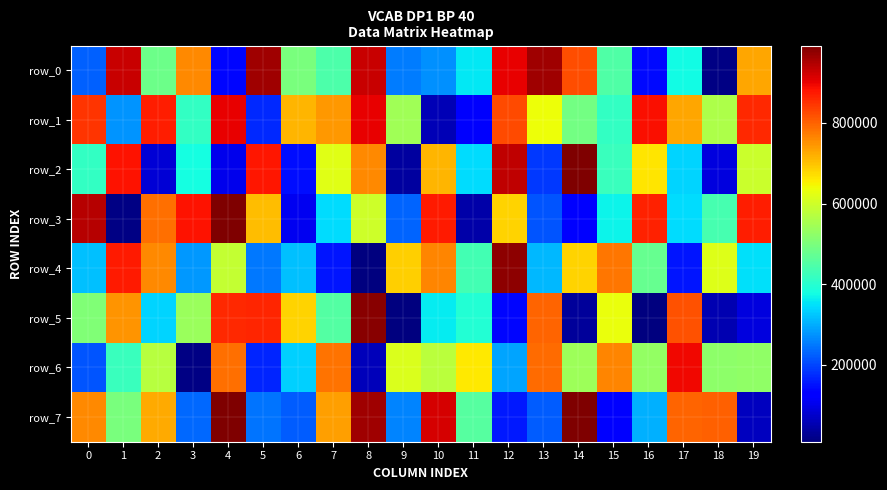

At how many categories does at least one series exceed 662377?

19